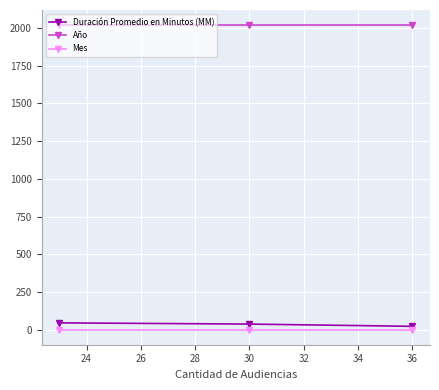

What are all the series names shown in the legend?

Duración Promedio en Minutos (MM), Año, Mes